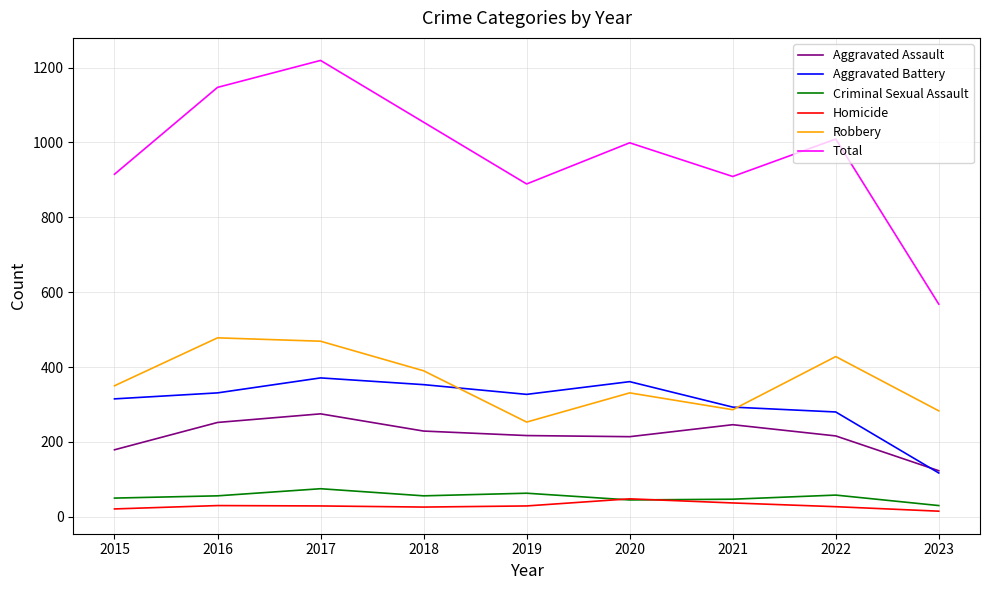

What is the minimum value shown in the chart?

15